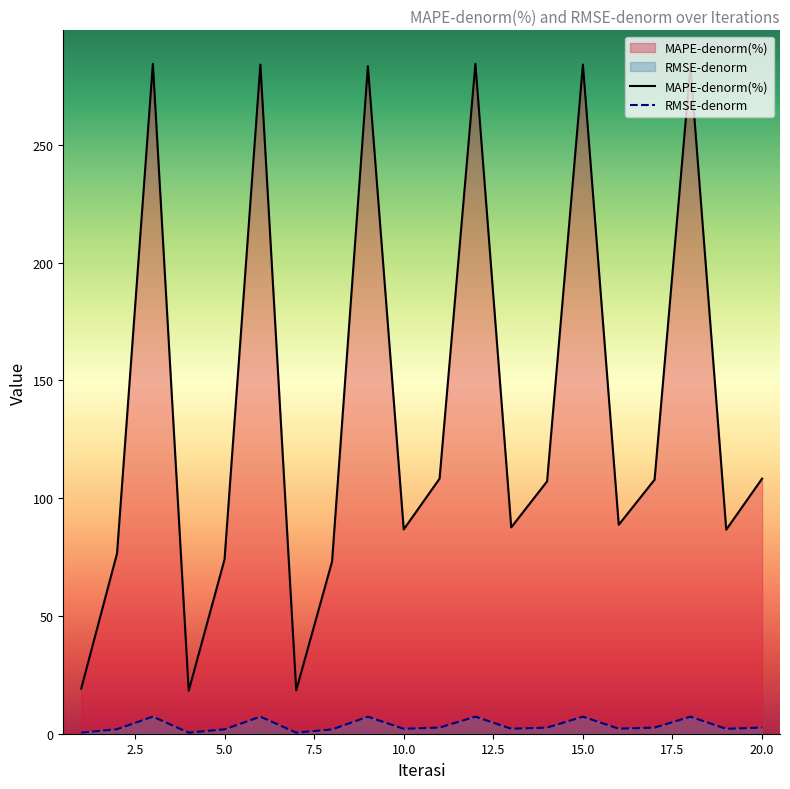

Which series has the largest range (max minus min)?

MAPE-denorm(%)